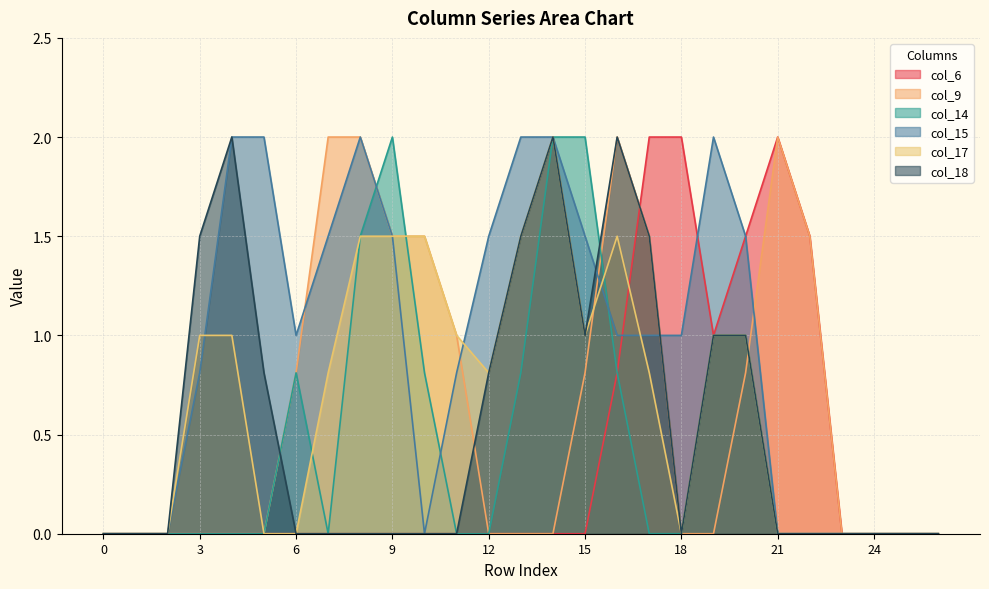

What are all the series names shown in the legend?

col_6, col_9, col_14, col_15, col_17, col_18